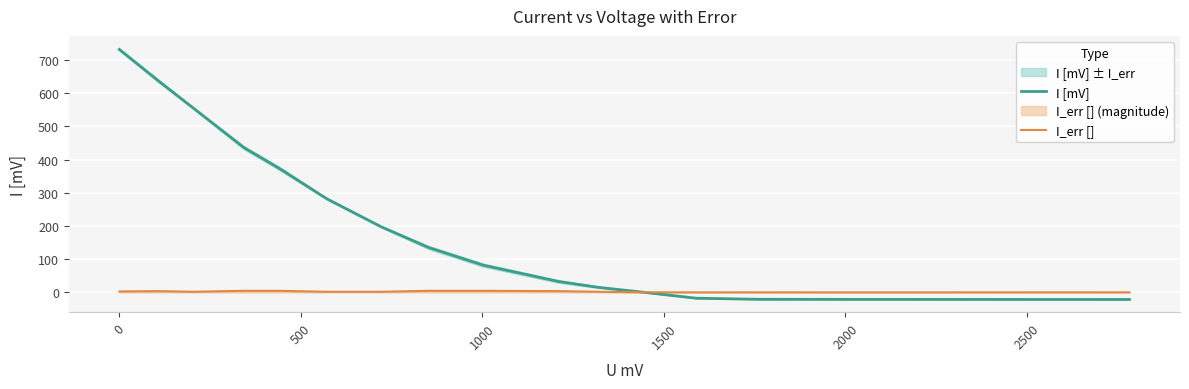

How many times do I_err [] and I [mV] cross each other?

1